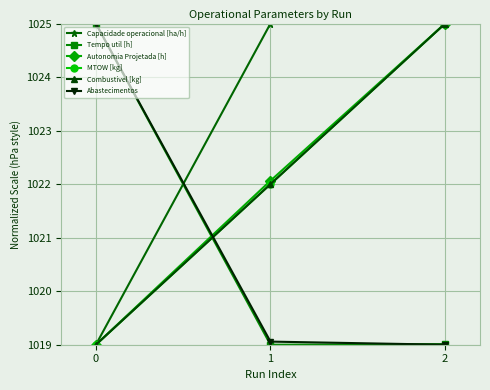

Is the value of Tempo util [h] at 1 greater than the value of Capacidade operacional [ha/h] at 2?

No